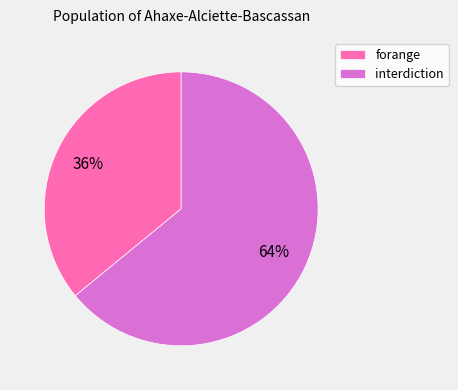

To the nearest percent, what portion does forange represent?

36%